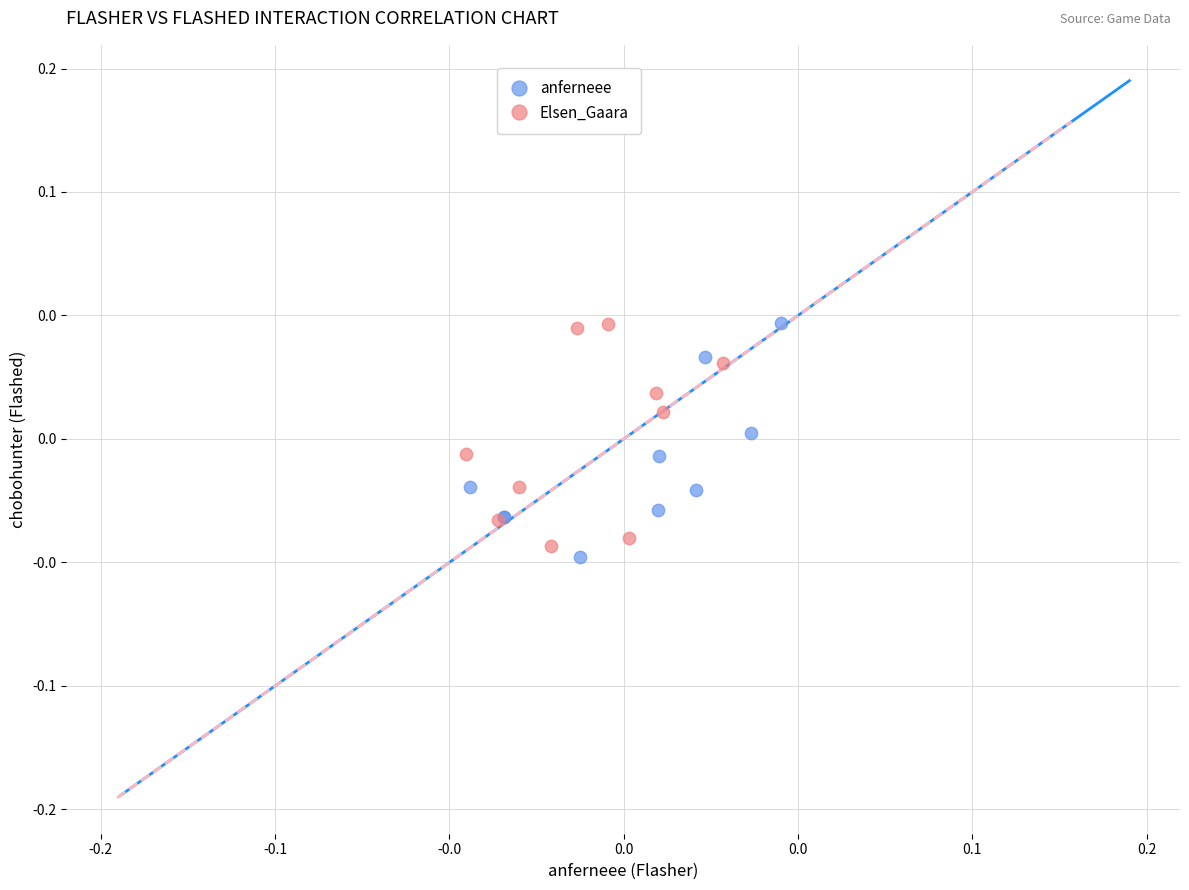

What are all the series names shown in the legend?

anferneee, Elsen_Gaara